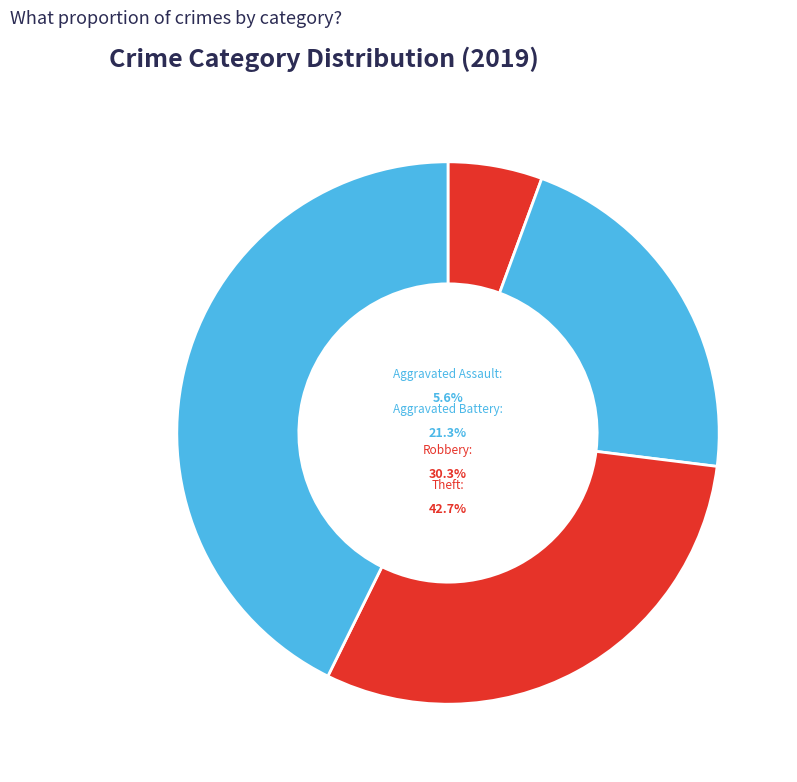

Does Robbery account for over 50% of the chart?

No